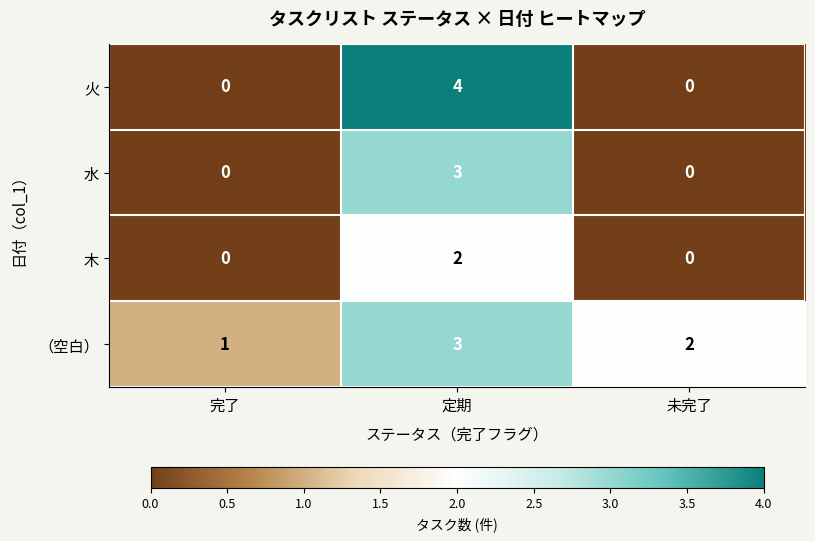

Rank the series by their average value, from lowest to highest.

木, 水, 火, （空白）